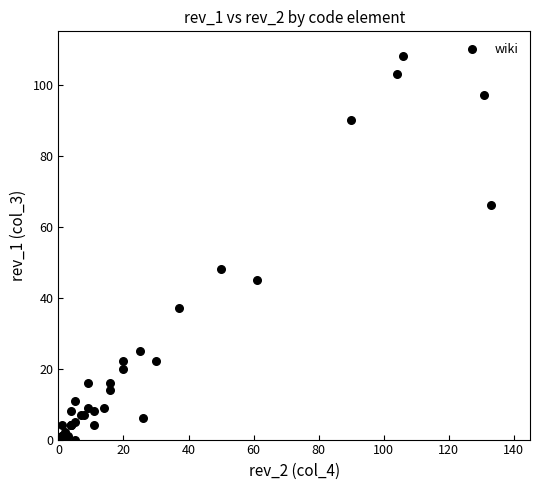

What Y value in the scatter plot is closest to 54?

48